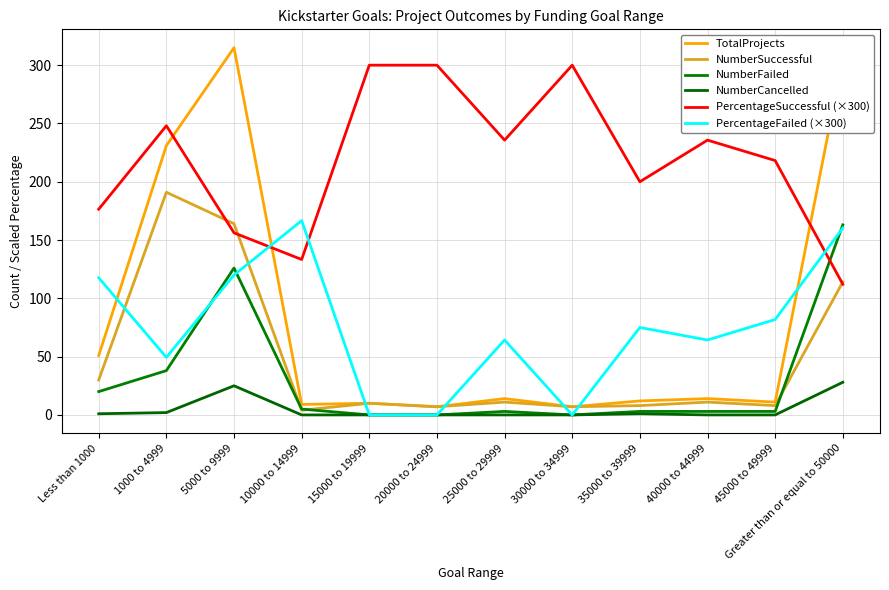

Reading left to right, list all the values displayed in this chart.

TotalProjects: 51.0	231.0	315.0	9.0	10.0	7.0	14.0	7.0	12.0	14.0	11.0	305.0
NumberSuccessful: 30.0	191.0	164.0	4.0	10.0	7.0	11.0	7.0	8.0	11.0	8.0	114.0
NumberFailed: 20.0	38.0	126.0	5.0	0.0	0.0	3.0	0.0	3.0	3.0	3.0	163.0
NumberCancelled: 1.0	2.0	25.0	0.0	0.0	0.0	0.0	0.0	1.0	0.0	0.0	28.0
PercentageSuccessful (×300): 176.5	248.1	156.2	133.3	300.0	300.0	235.7	300.0	200.0	235.7	218.2	112.1
PercentageFailed (×300): 117.6	49.4	120.0	166.7	0.0	0.0	64.3	0.0	75.0	64.3	81.8	160.3